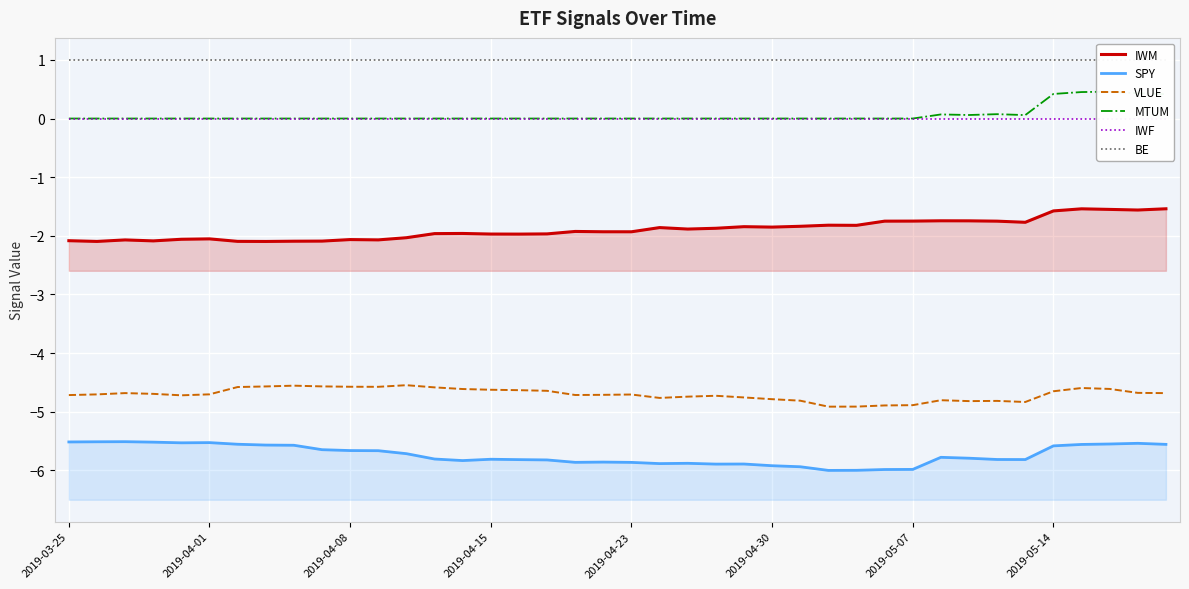

What is the difference between the maximum and minimum values in the IWM series?

0.6